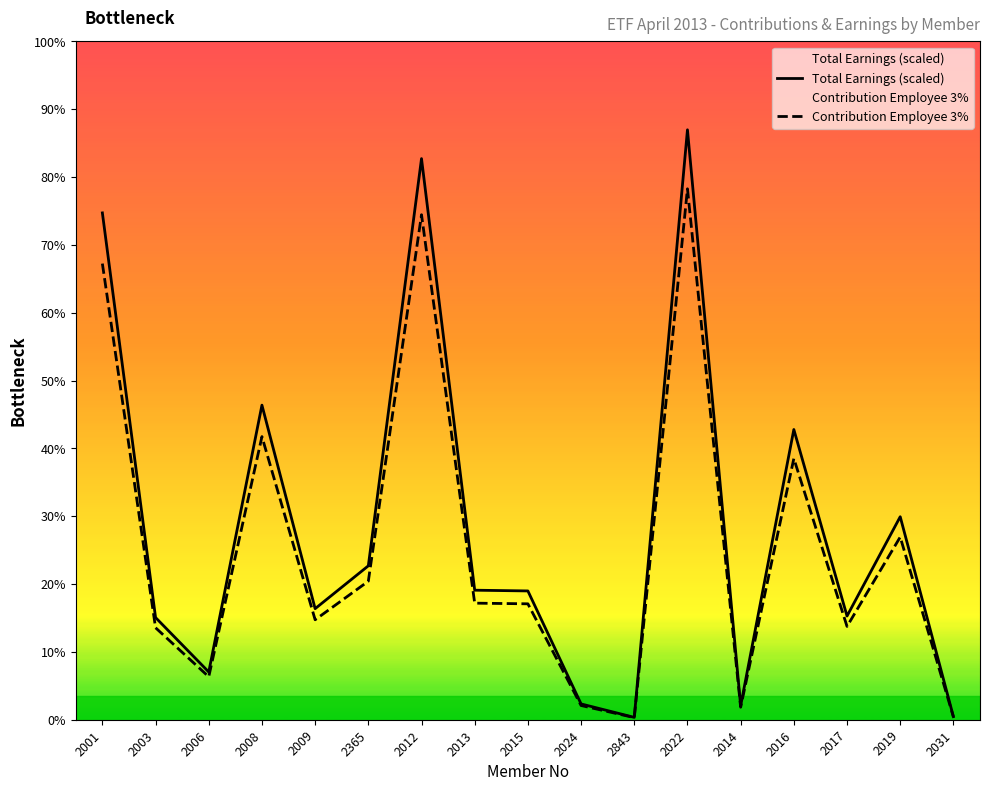

Reading left to right, extract all data points from this chart.

Total Earnings (scaled): 2001=1862.8	2003=375.5	2006=175.4	2008=1156.3	2009=408.2	2365=565.6	2012=2062.4	2013=476.1	2015=473.4	2024=58.1	2843=8.7	2022=2168.2	2014=51.1	2016=1066.7	2017=381.1	2019=746.1	2031=11.4
Contribution Employee 3%: 2001=1676.5	2003=338.0	2006=157.9	2008=1040.6	2009=367.4	2365=509.1	2012=1856.1	2013=428.5	2015=426.0	2024=52.3	2843=7.8	2022=1951.4	2014=46.0	2016=960.0	2017=343.0	2019=671.5	2031=10.3